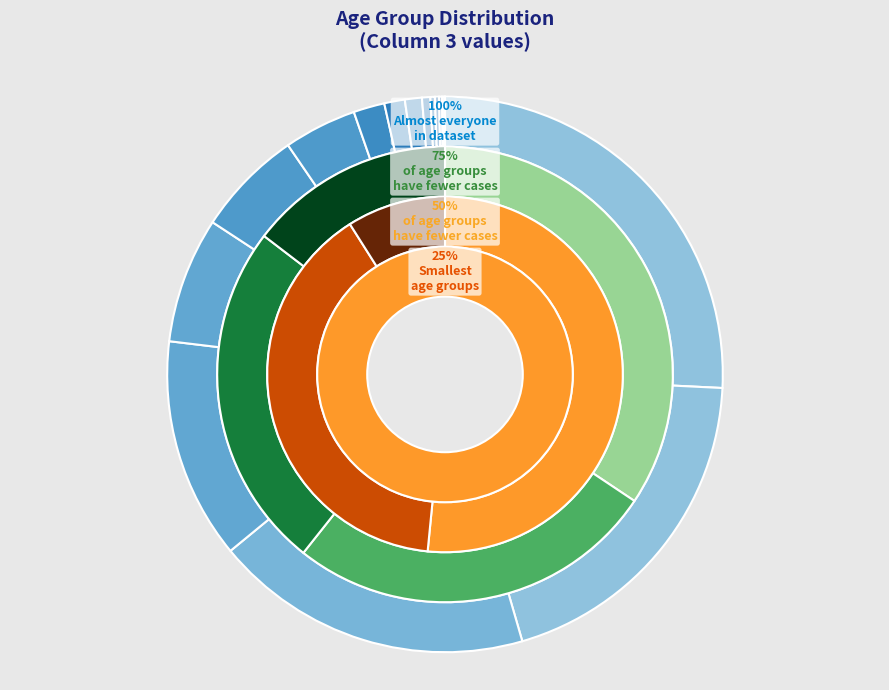

Which slice is the largest?

70-74